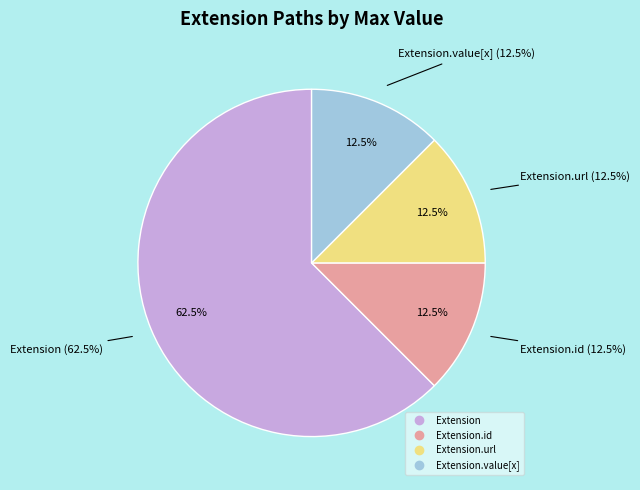

Is the sum of Extension.extension and Extension.value[x] greater than half?

No